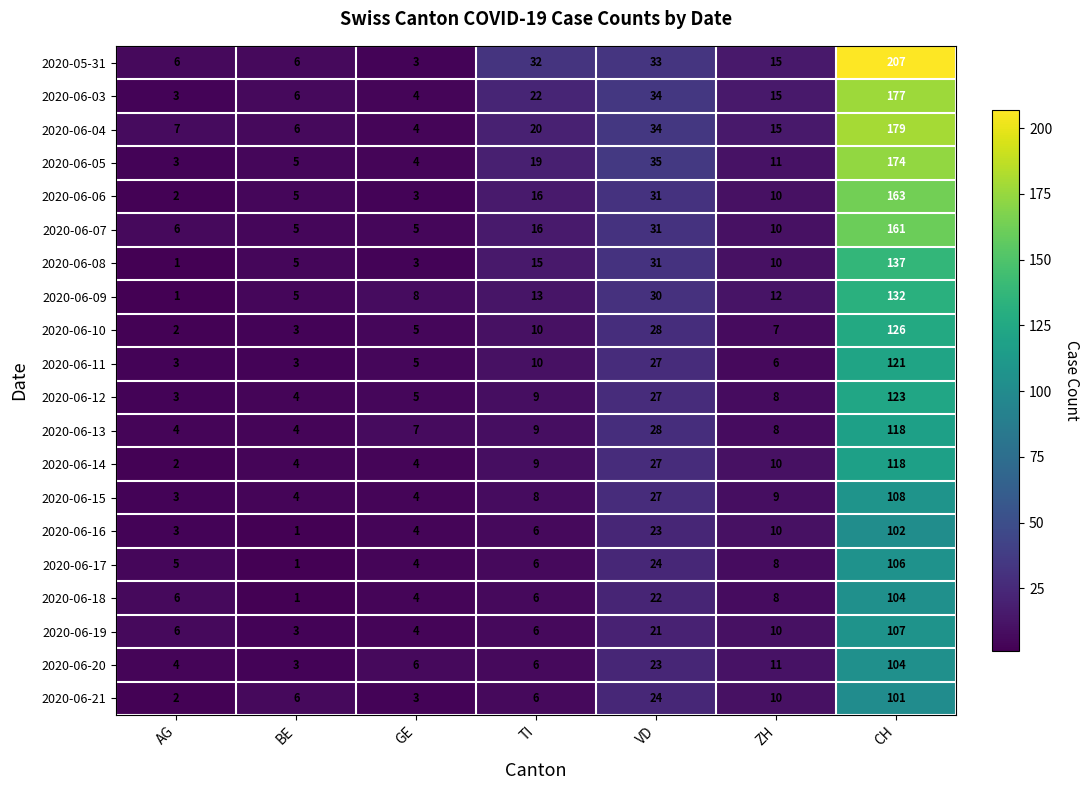

At which label is 2020-06-18 closest to 52?

VD